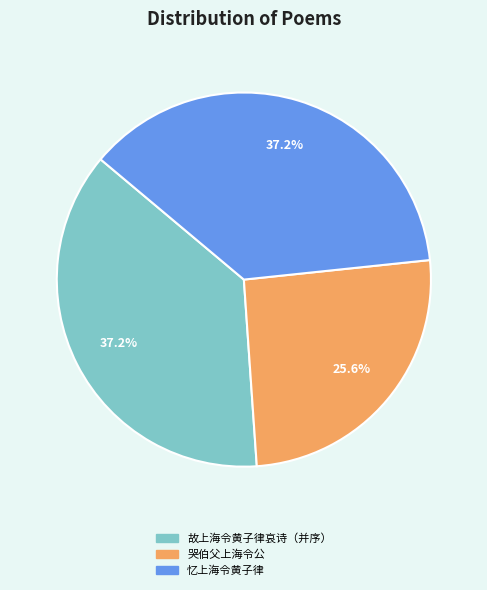

How many segments does this pie chart have?

3